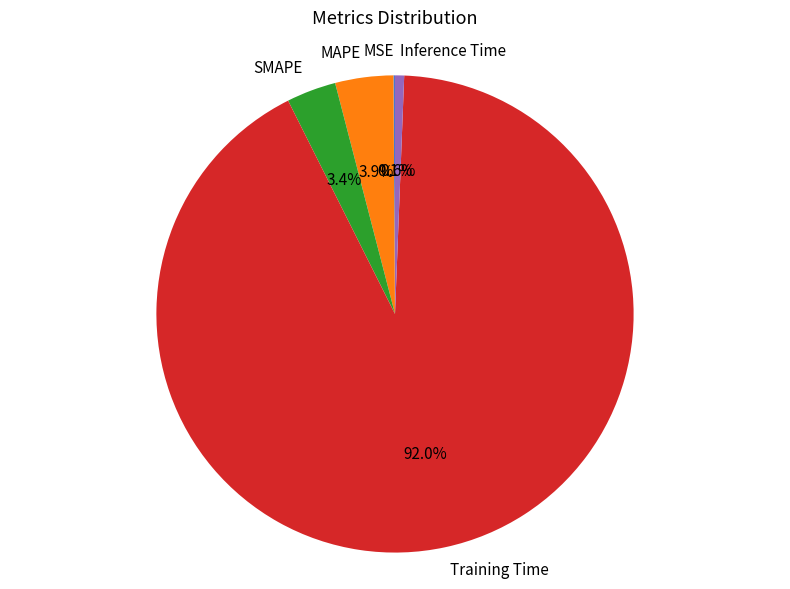

Which category has the biggest portion of the pie?

Training Time